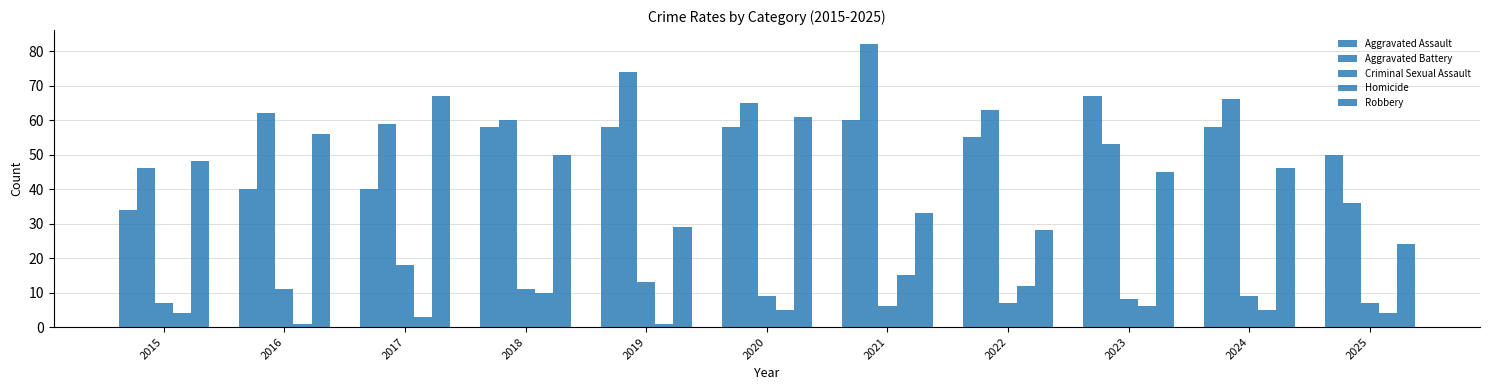

What is the minimum value shown in the chart?

1